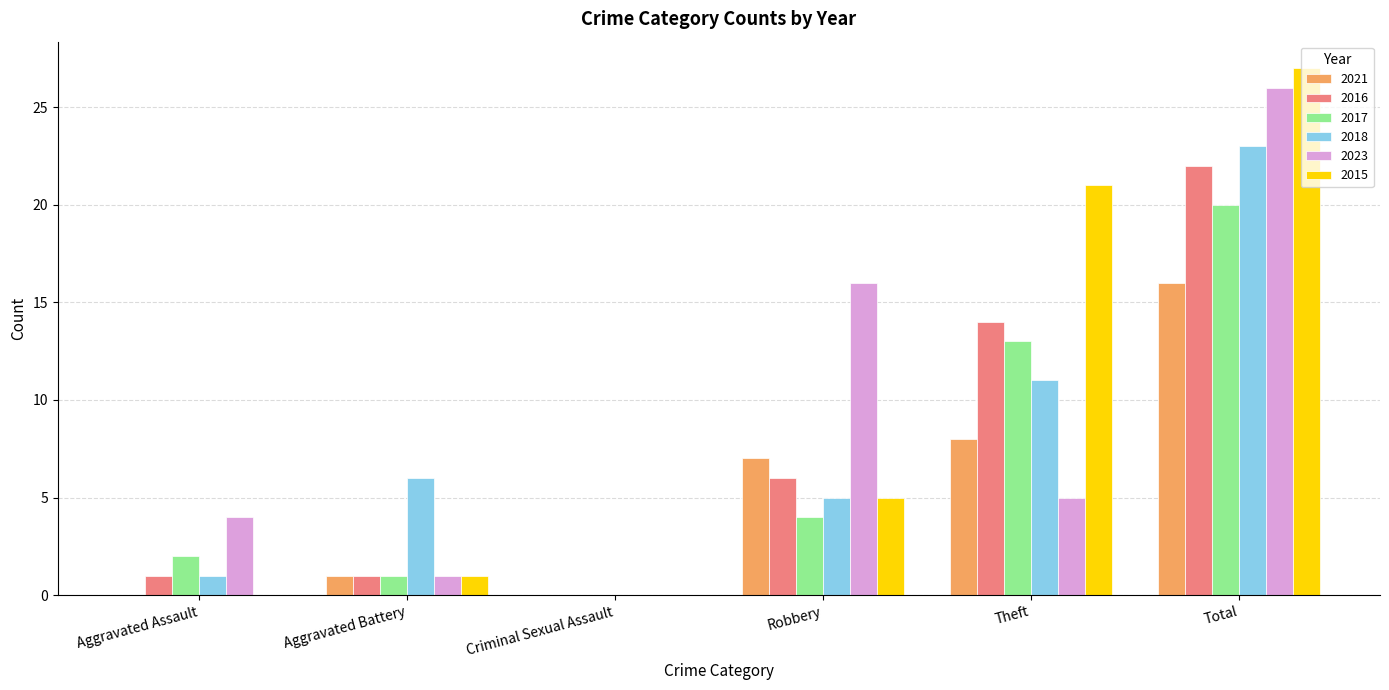

True or false: 2015 has a value of 0 at Aggravated Assault.

True